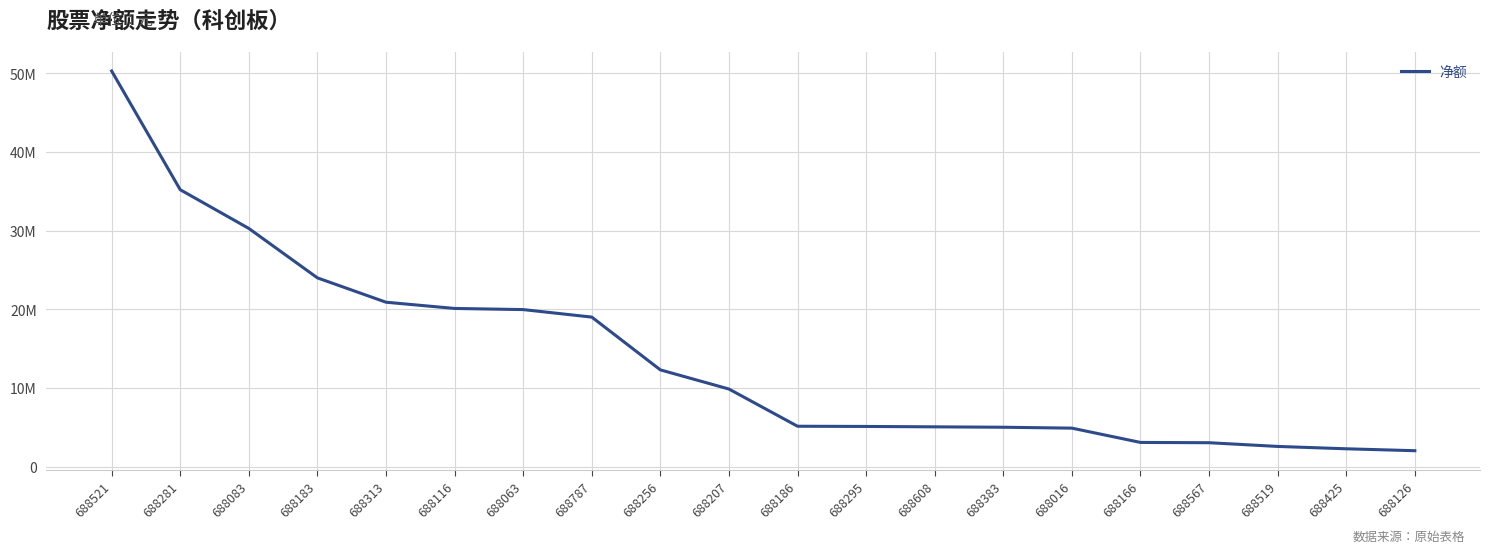

Which label corresponds to the smallest value in the chart?

688126